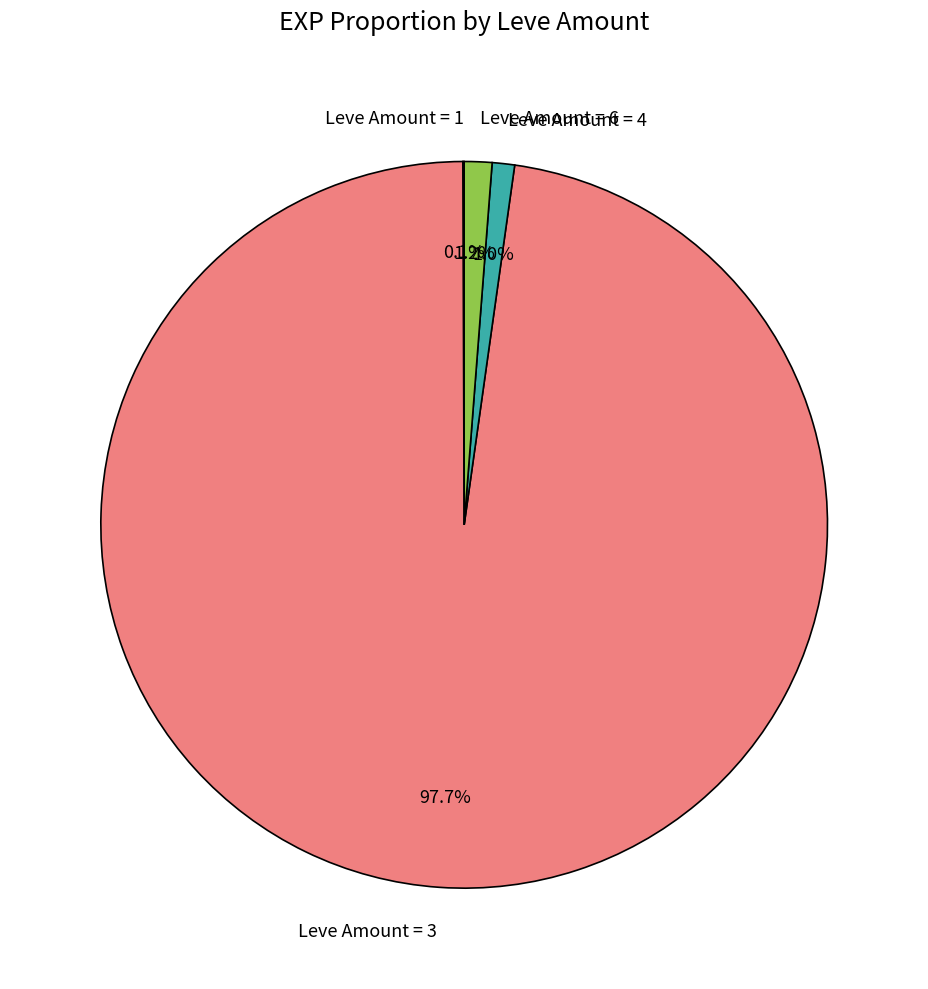

Which slice is the largest?

Leve Amount = 3